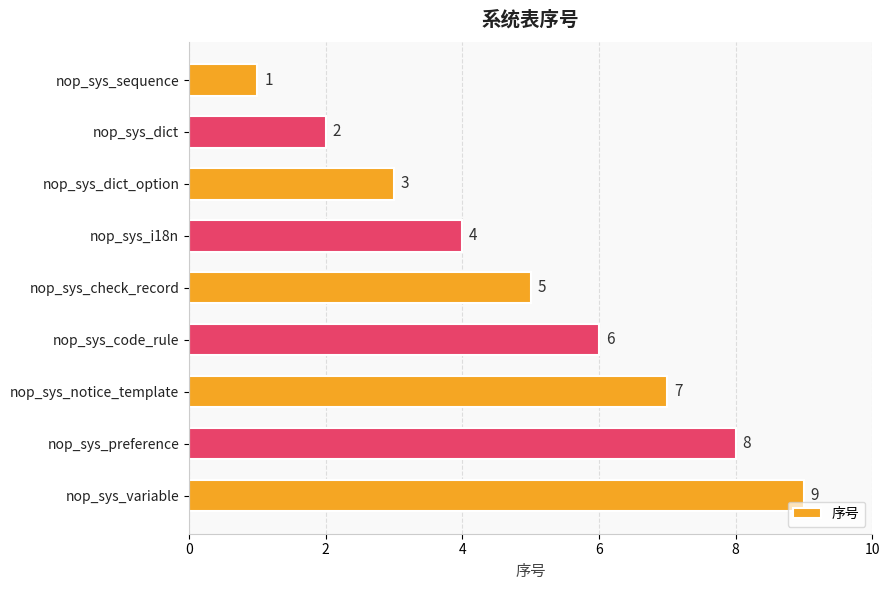

Which category has the lowest value across all series?

nop_sys_sequence